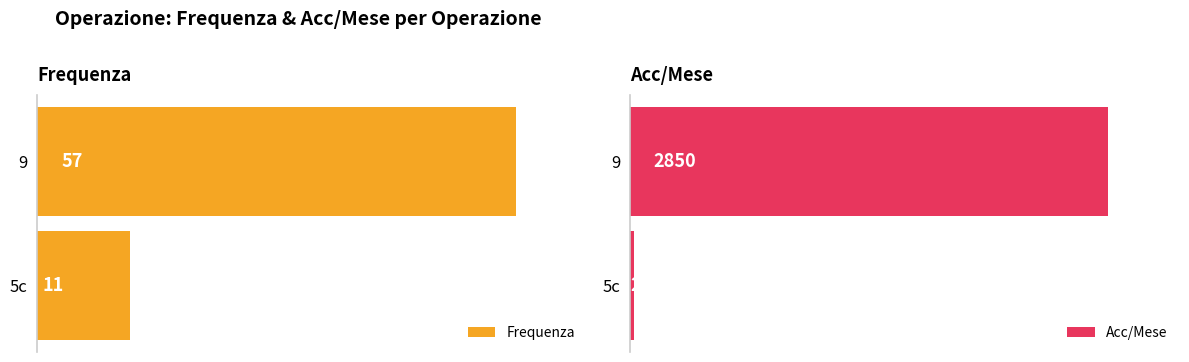

Which category has the lowest value in the Frequenza series?

5c